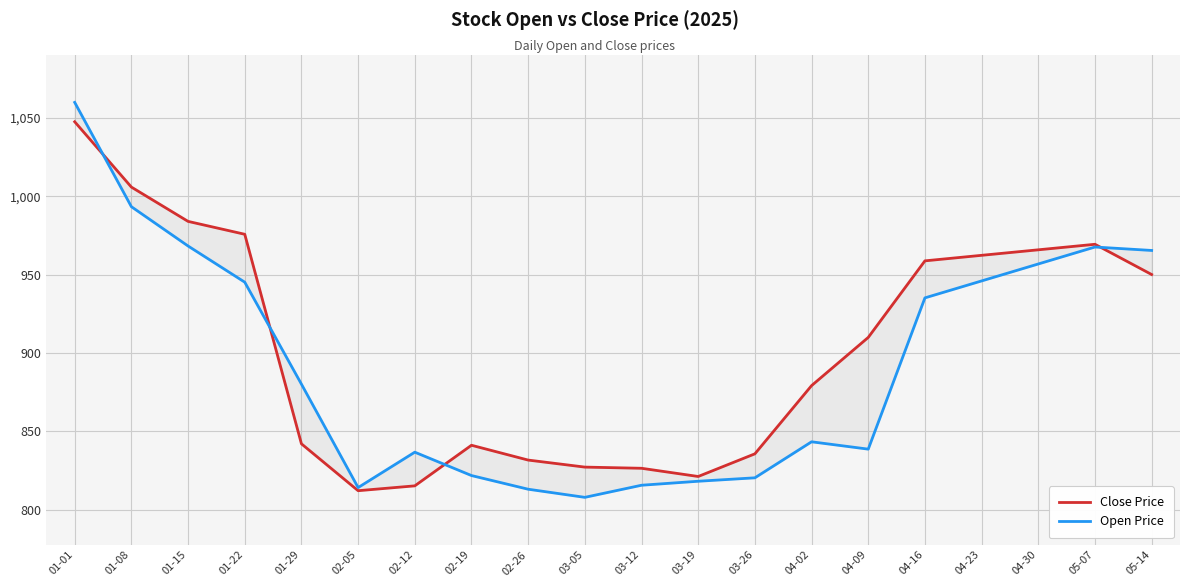

Reading left to right, list all the values displayed in this chart.

Close Price: 1047.7	1006.0	984.0	975.8	842.0	812.1	815.2	841.1	831.6	827.1	826.4	821.2	835.6	879.2	910.0	958.9	962.4	965.9	969.4	950.1
Open Price: 1060.0	993.4	968.3	945.2	880.1	814.1	836.7	821.8	813.0	807.8	815.6	818.1	820.3	843.3	838.6	935.2	946.0	956.9	967.7	965.5